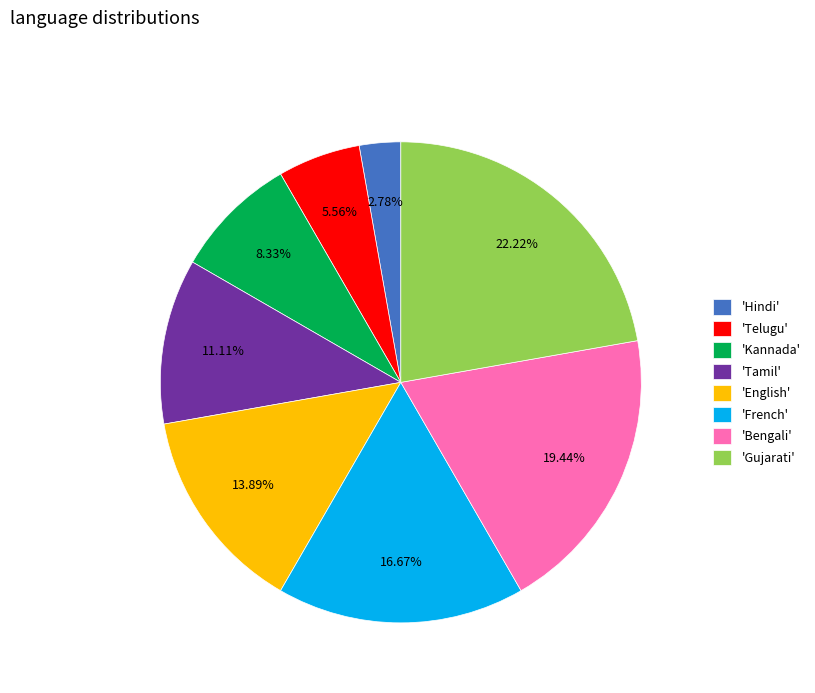

Do 'French' and 'Telugu' together represent more than half of the pie?

No